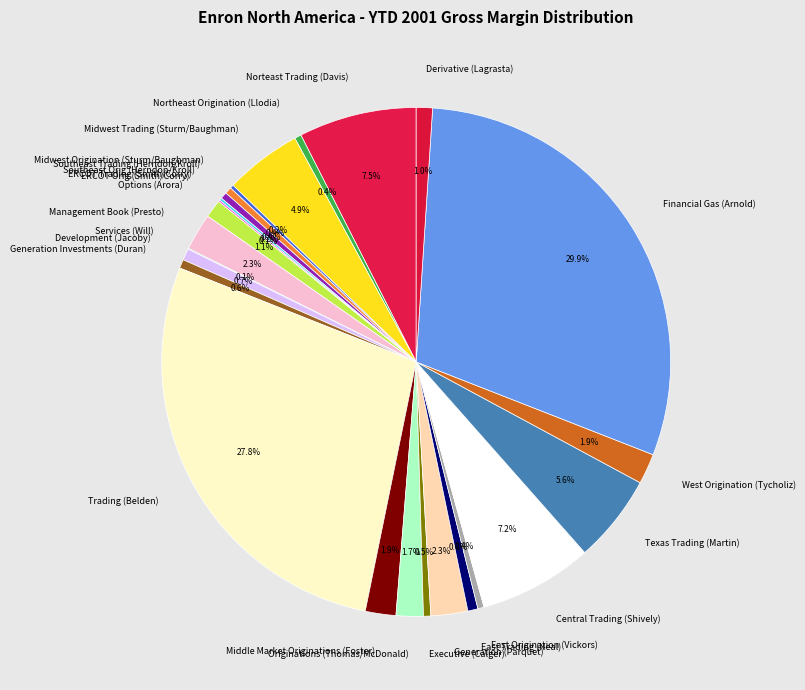

Is the sum of Middle Market Originations (Foster) and Southeast Orig (Herndon/Kroll) greater than half?

No